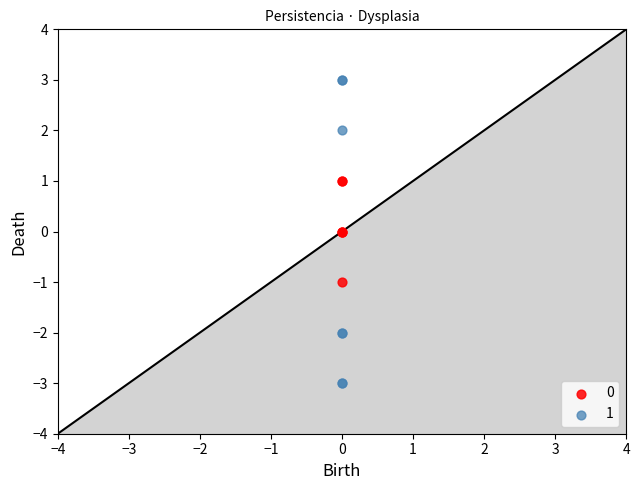

Which series contains the highest Y value?

1